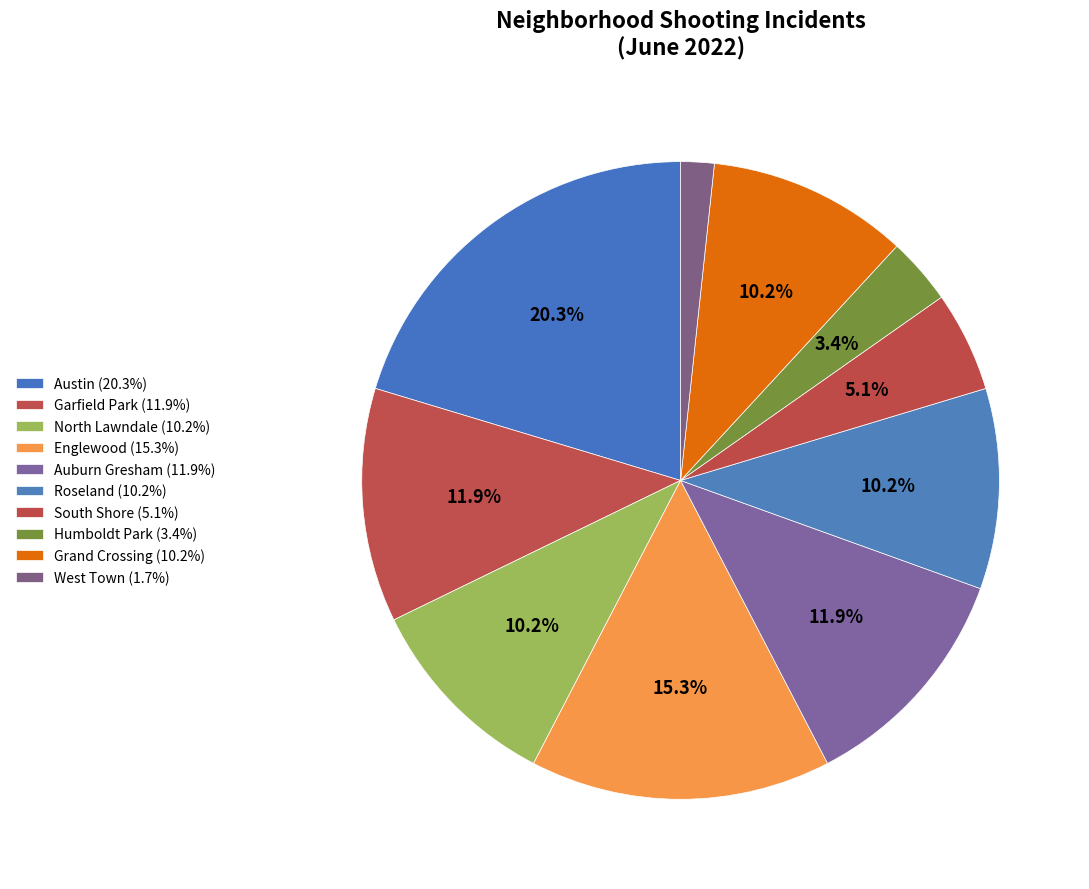

Is there any slice that represents more than half of the pie?

No